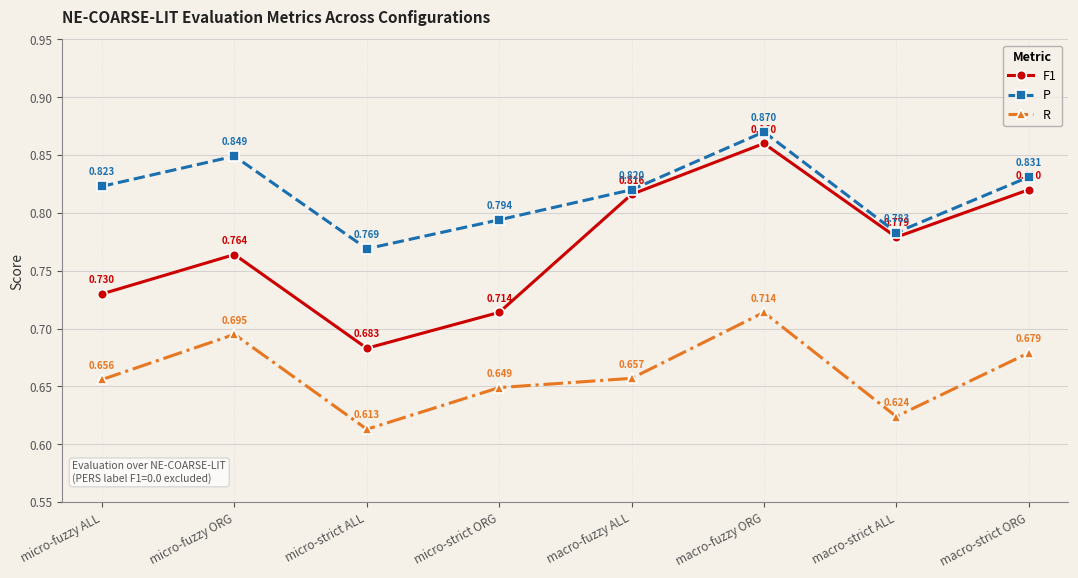

How many lines are shown in the chart?

3